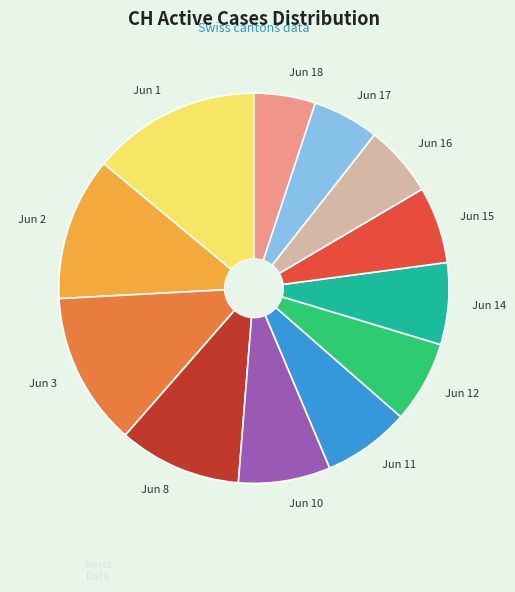

Between Jun 1 and Jun 16, which is larger?

Jun 1